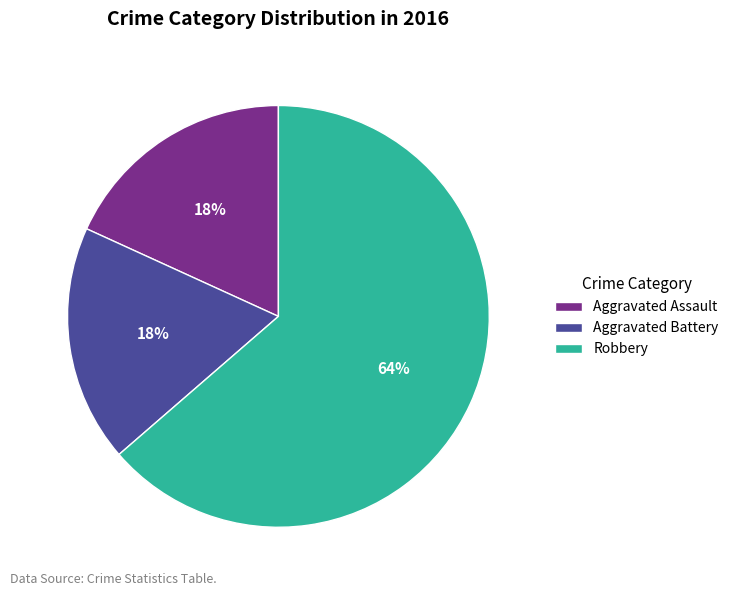

Count the number of slices in the pie.

3